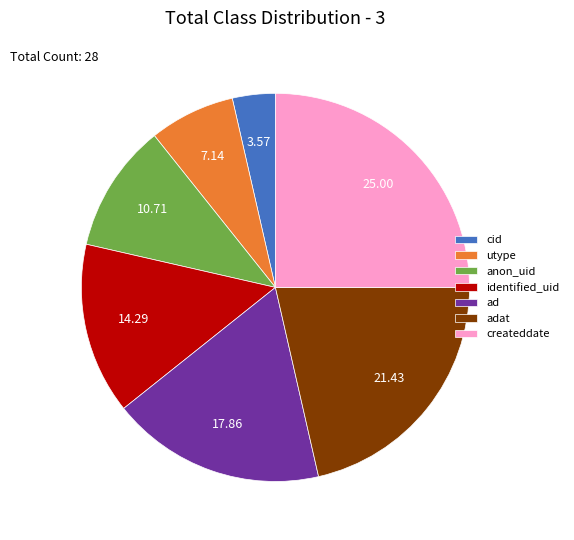

The identified_uid slice represents 14% of the pie. True or false?

True